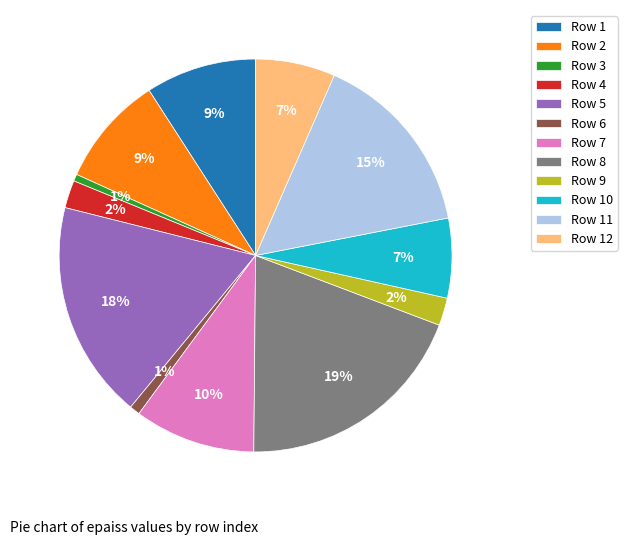

Do Row 2 and Row 11 together represent more than half of the pie?

No